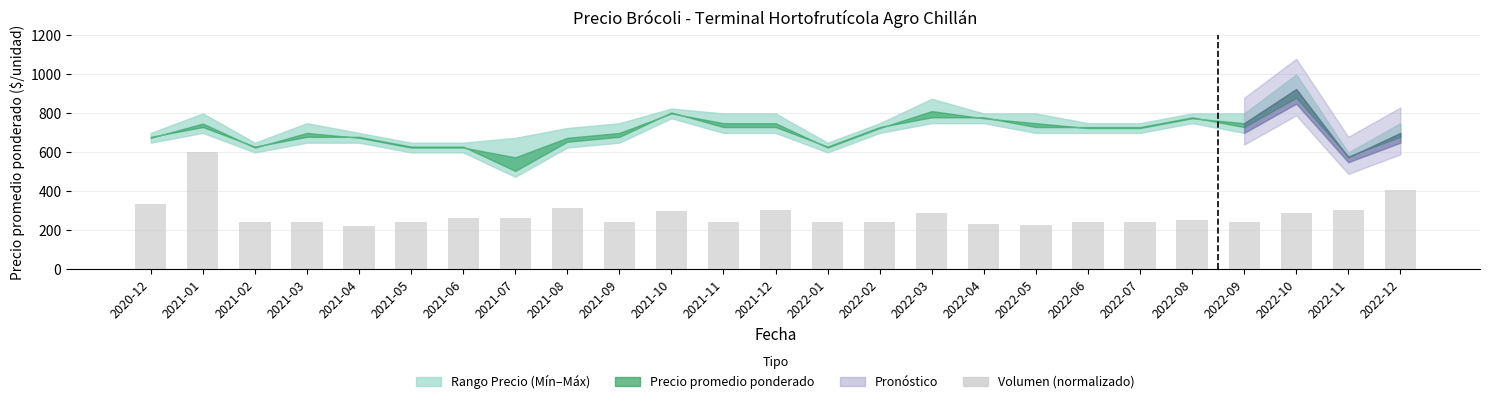

What is the label of the 4th bar from the left?

2021-03